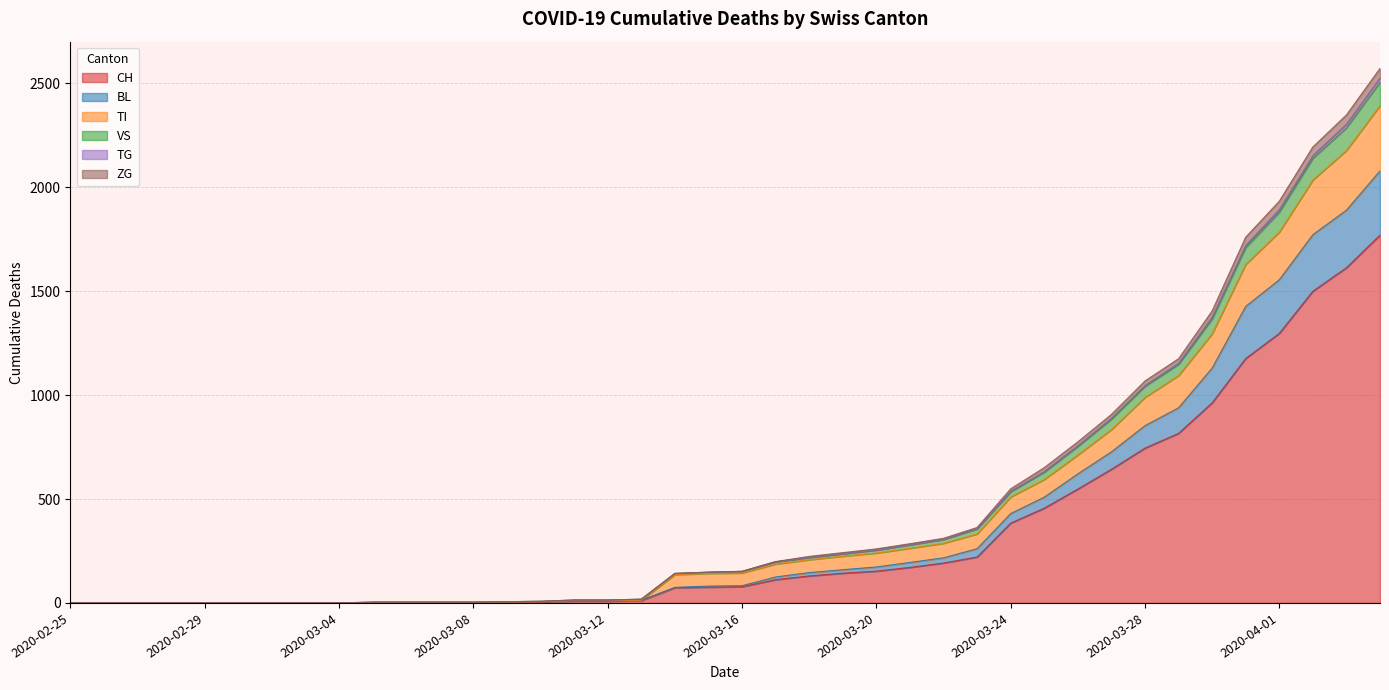

Rank the categories by ZG value from lowest to highest.

2020-02-25, 2020-02-26, 2020-02-27, 2020-02-28, 2020-02-29, 2020-03-01, 2020-03-02, 2020-03-03, 2020-03-04, 2020-03-05, 2020-03-06, 2020-03-07, 2020-03-08, 2020-03-09, 2020-03-10, 2020-03-11, 2020-03-12, 2020-03-13, 2020-03-14, 2020-03-15, 2020-03-16, 2020-03-17, 2020-03-18, 2020-03-19, 2020-03-20, 2020-03-21, 2020-03-22, 2020-03-23, 2020-03-24, 2020-03-25, 2020-03-26, 2020-03-27, 2020-03-28, 2020-03-29, 2020-03-30, 2020-03-31, 2020-04-01, 2020-04-02, 2020-04-03, 2020-04-04